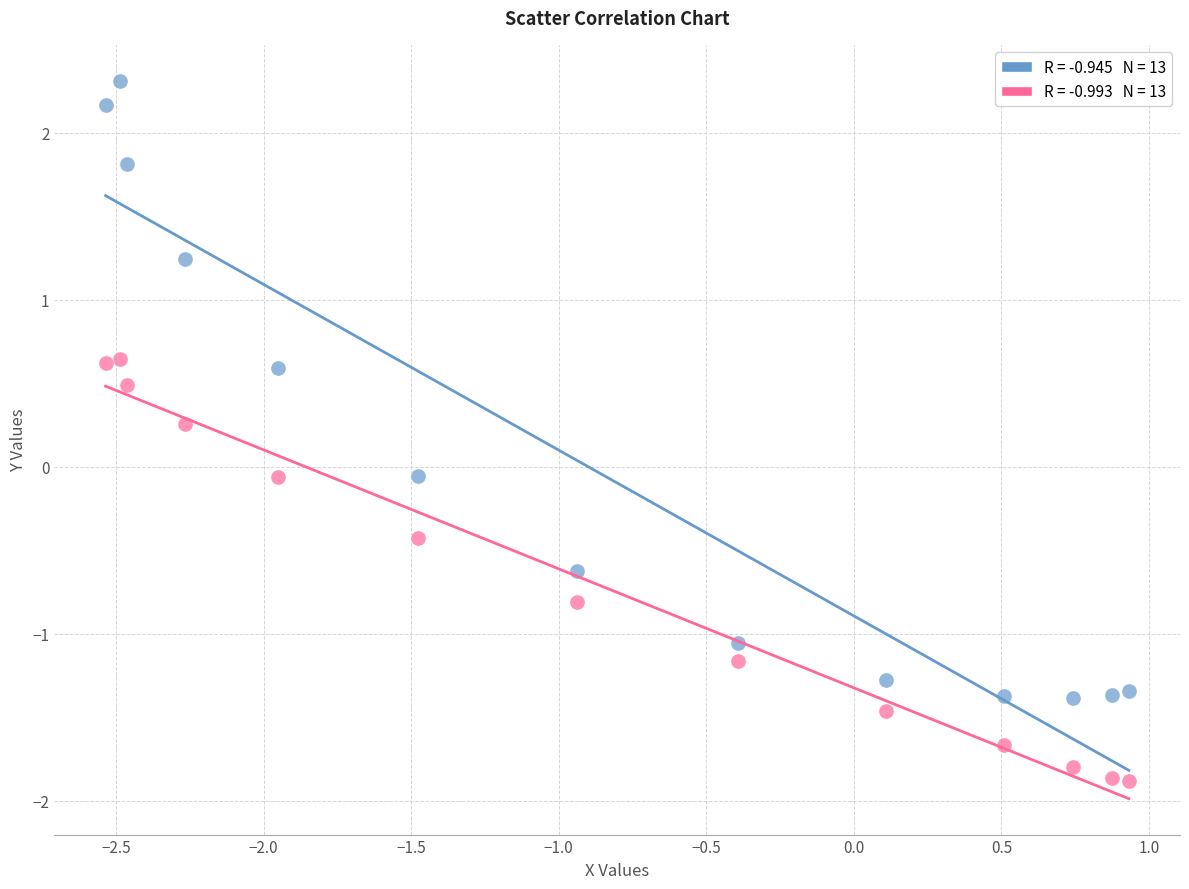

Across all data points, what is the range of Y values (max minus min)?

4.2